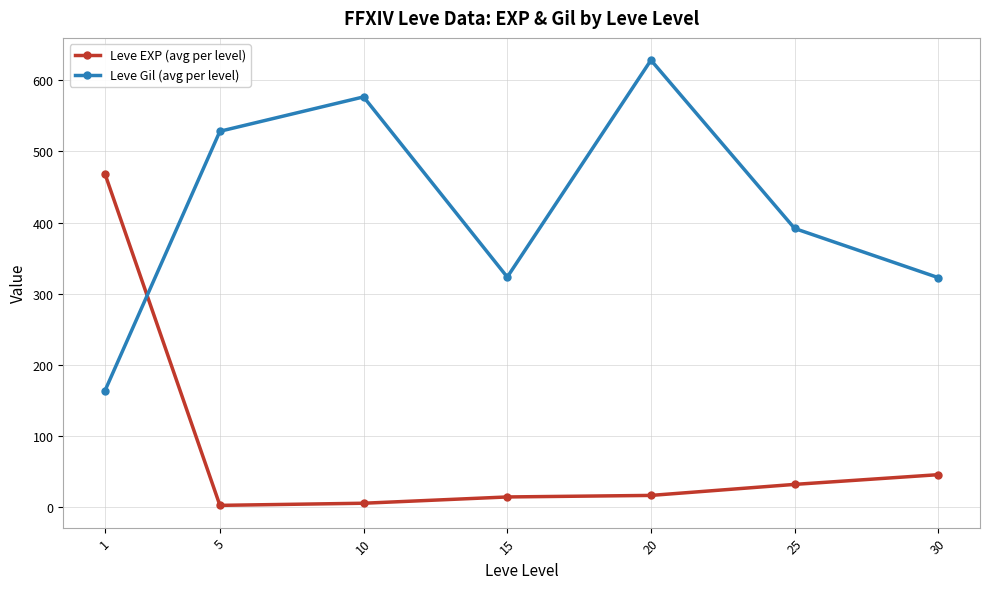

What are all the series names shown in the legend?

Leve EXP (avg per level), Leve Gil (avg per level)